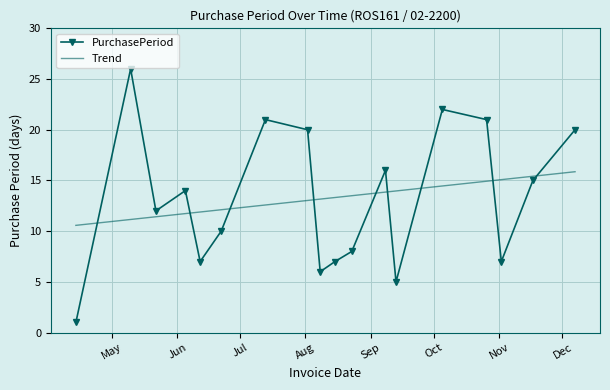

Approximately how many times larger is the value at 2017-06-22 compared to 2017-09-08?

0.6